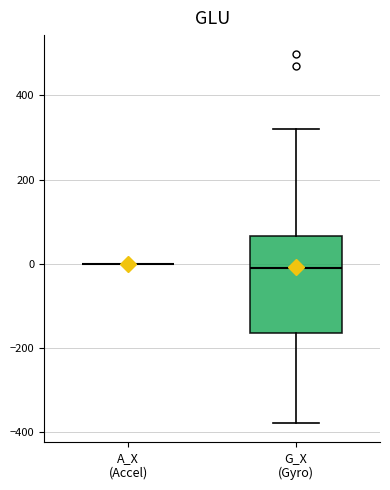

Reading left to right, read every box against the y-axis: the position of its median line, the range the box covers, and the ends of its whiskers. The values are not printed on the chart, so give them approximately, as read against the axis.

A_X (Accel): box collapsed to a line at 0, whiskers 0 to 0
G_X (Gyro): median -20, box -160 to 60, whiskers -380 to 320